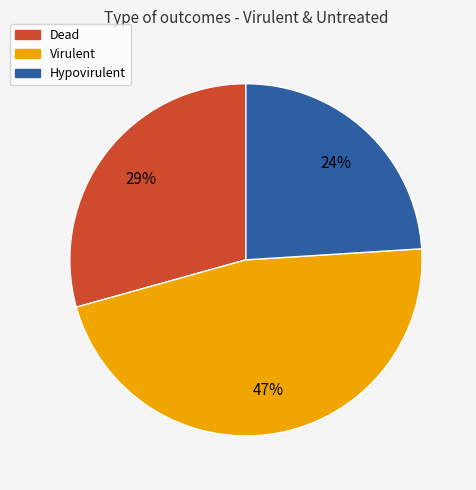

Is there a majority slice in this chart?

No